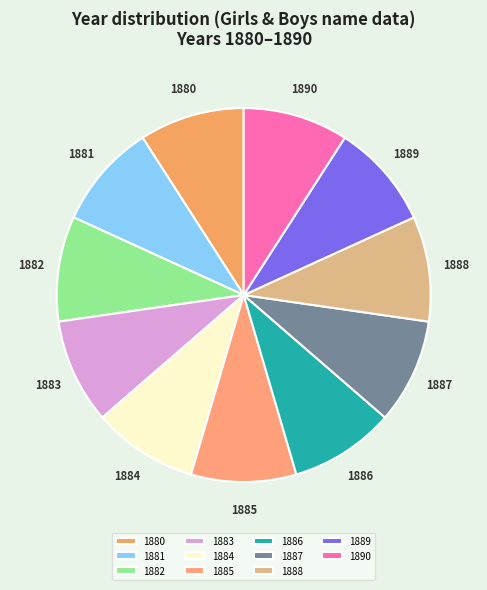

What is the ratio of the value at 1881 to the value at 1883?

1.0